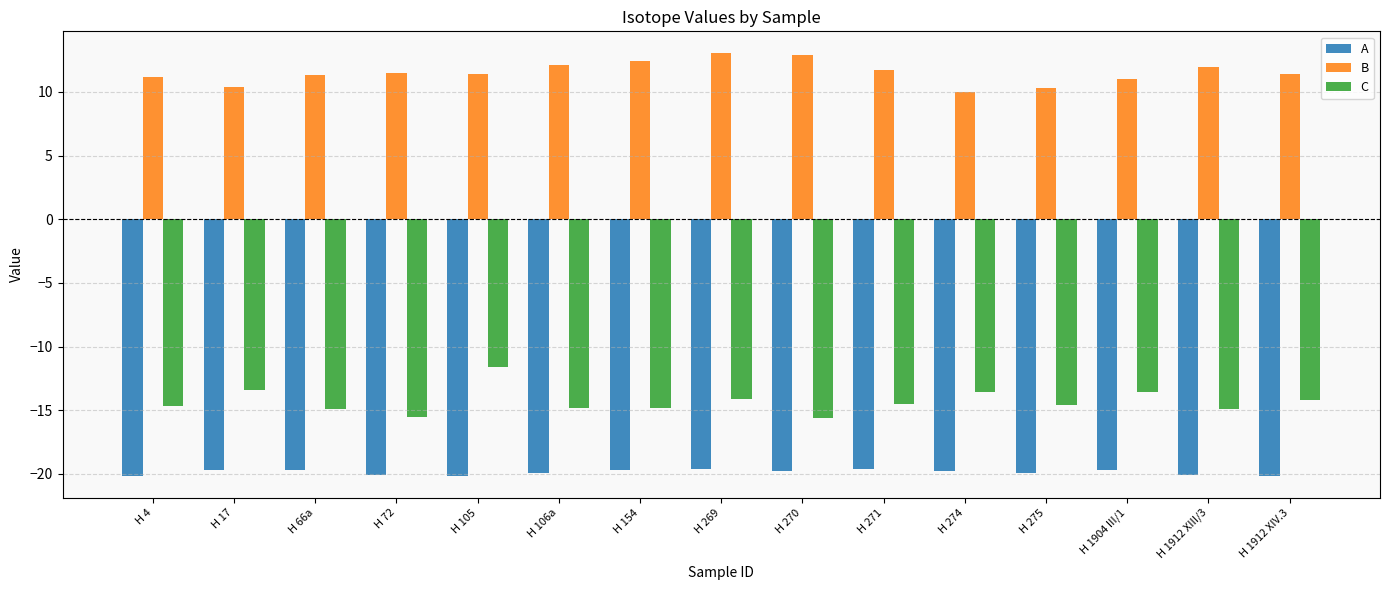

Which series has the largest range (max minus min)?

C